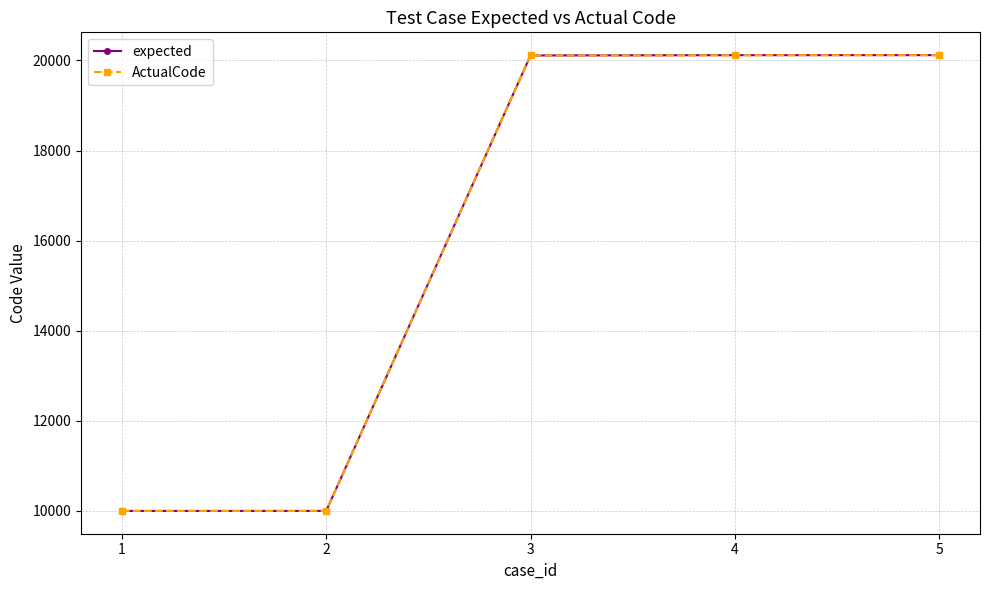

Is it true that ActualCode equals 27402 at 5?

False